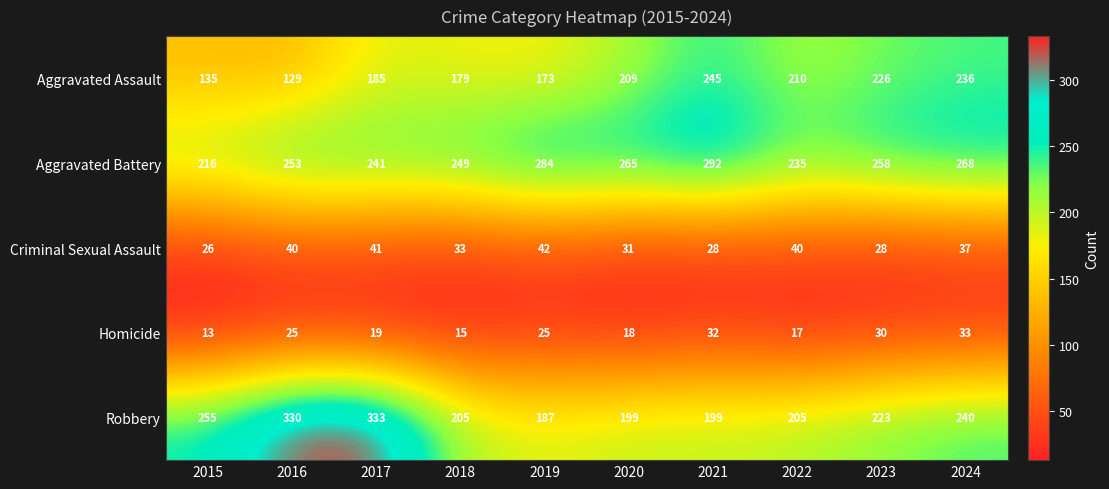

Which series has the widest spread of values?

Robbery